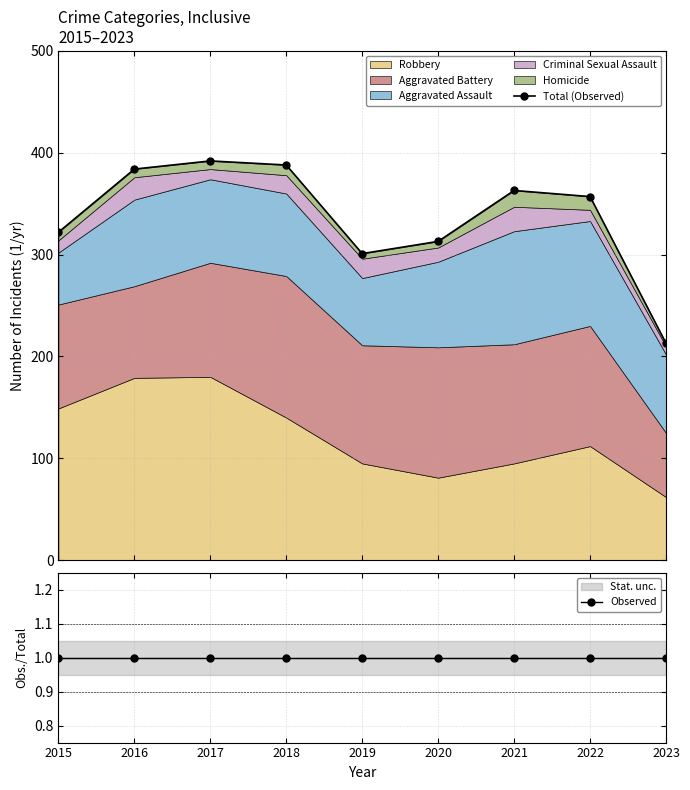

Where does the Total (Observed) series first go above 357?

2016